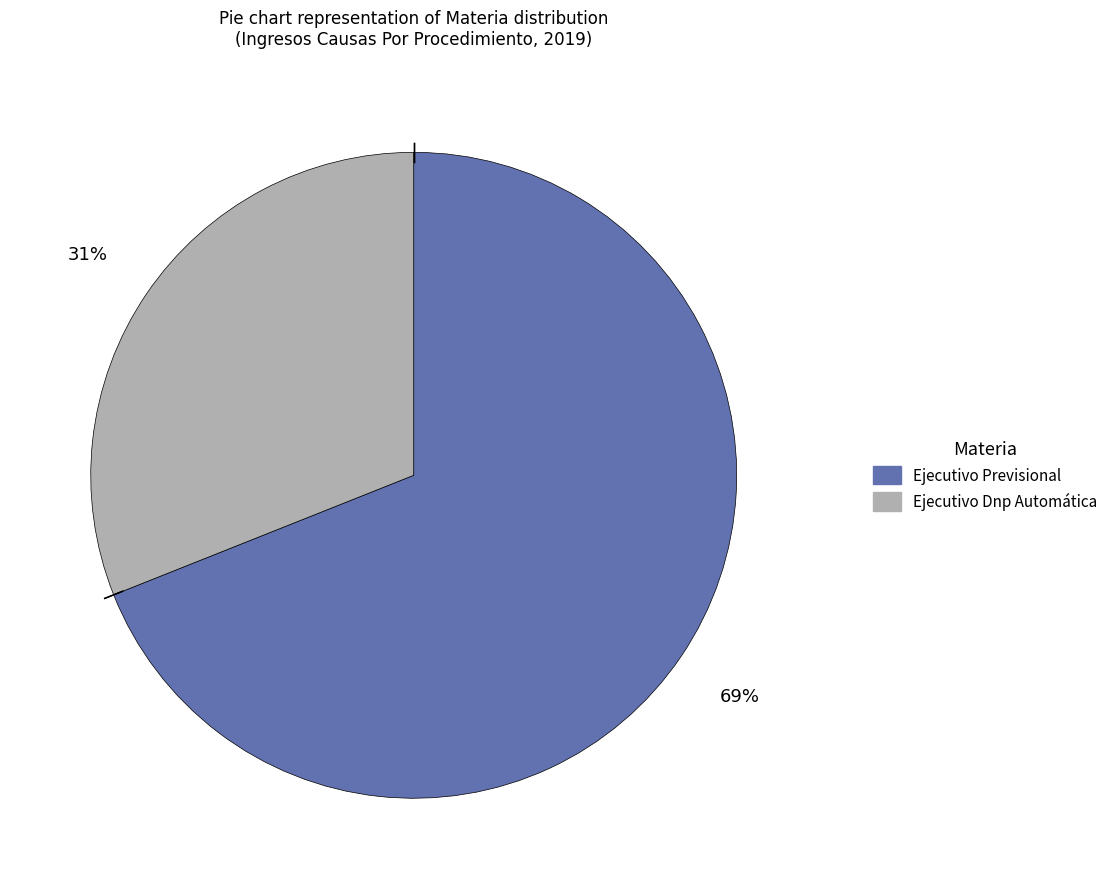

To the nearest percent, what is the combined percentage of Ejecutivo Previsional and Ejecutivo Dnp Automática?

100%